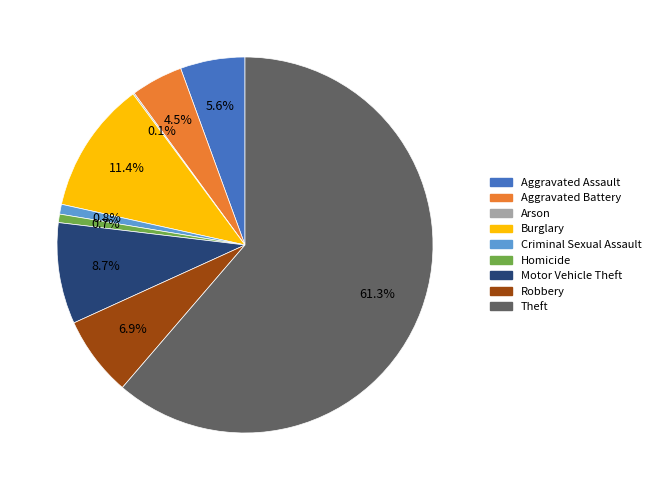

What is the largest slice in the pie chart?

Theft